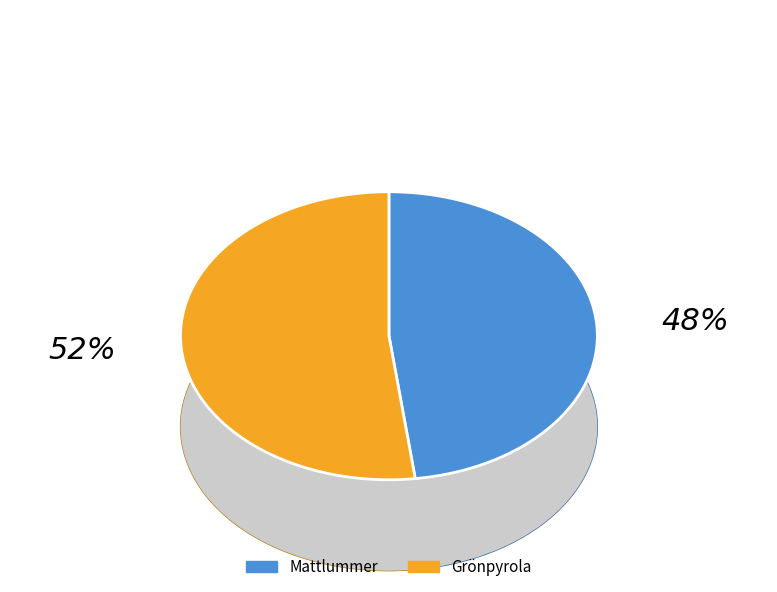

How many segments does this pie chart have?

2